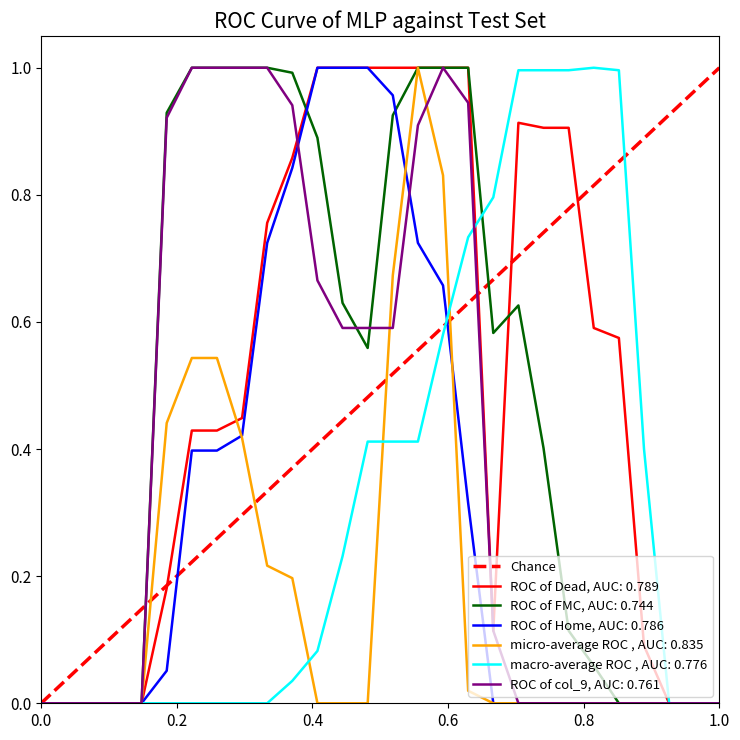

True or false: the data shows 1 at 1.0.

False